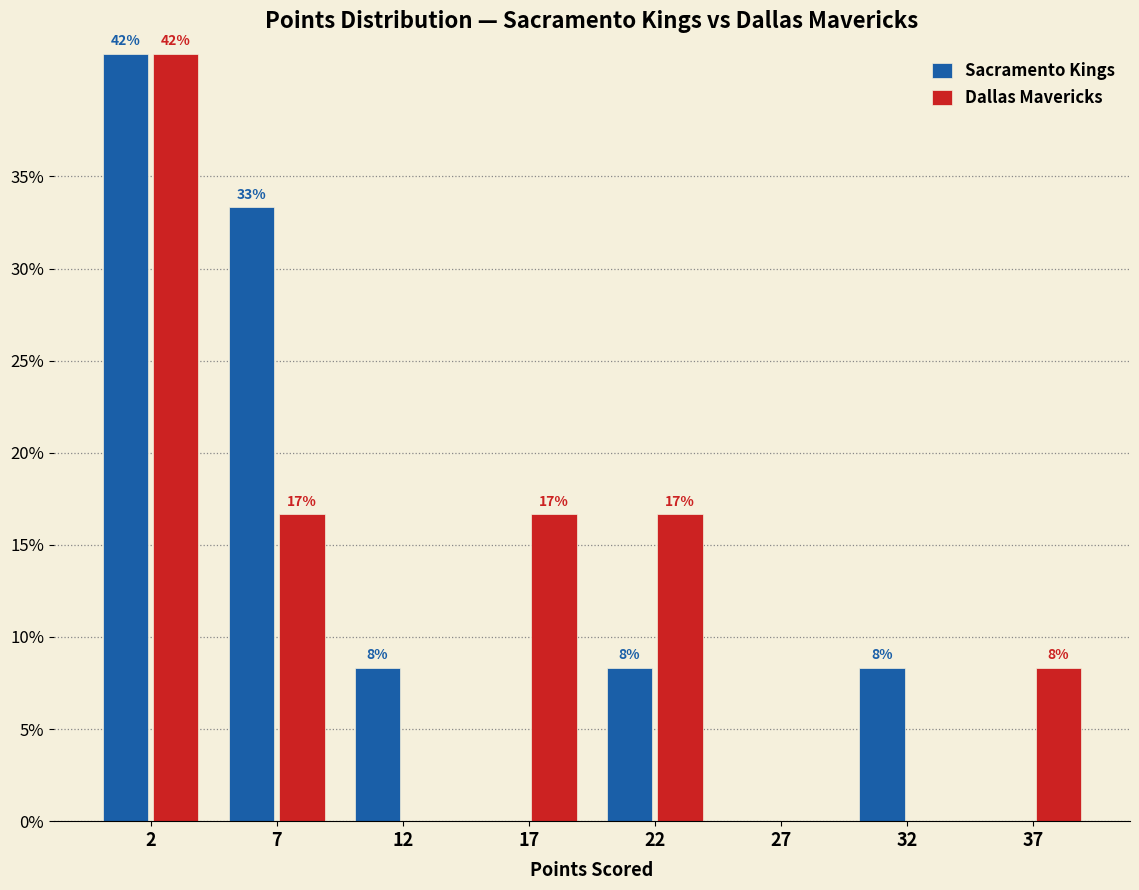

Are the bars grouped side by side (vs. stacked)?

Yes